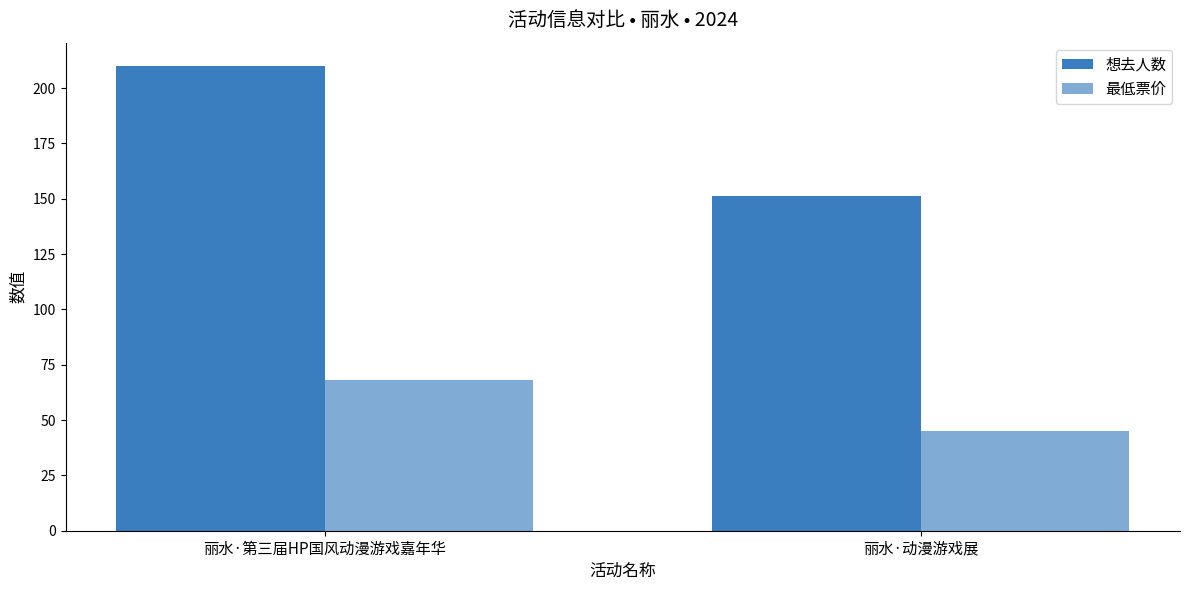

At which category does the chart reach its minimum across all series?

丽水·动漫游戏展